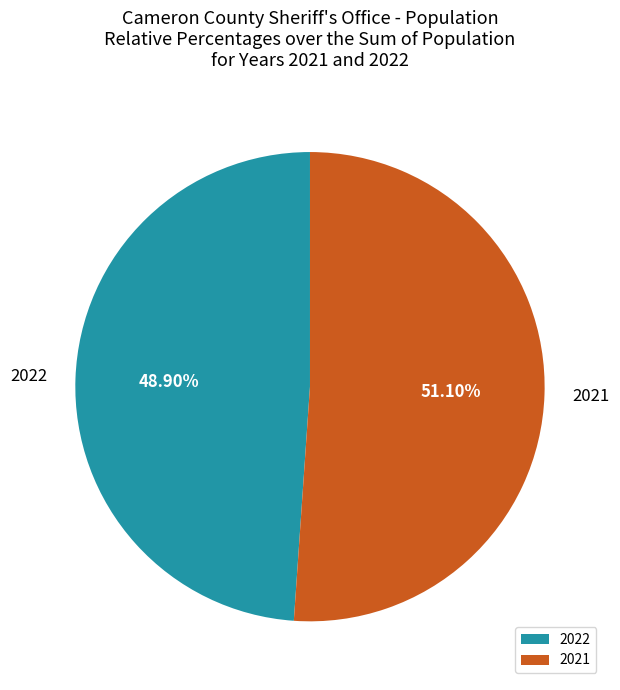

Which has a higher value, 2021 or 2022?

2021